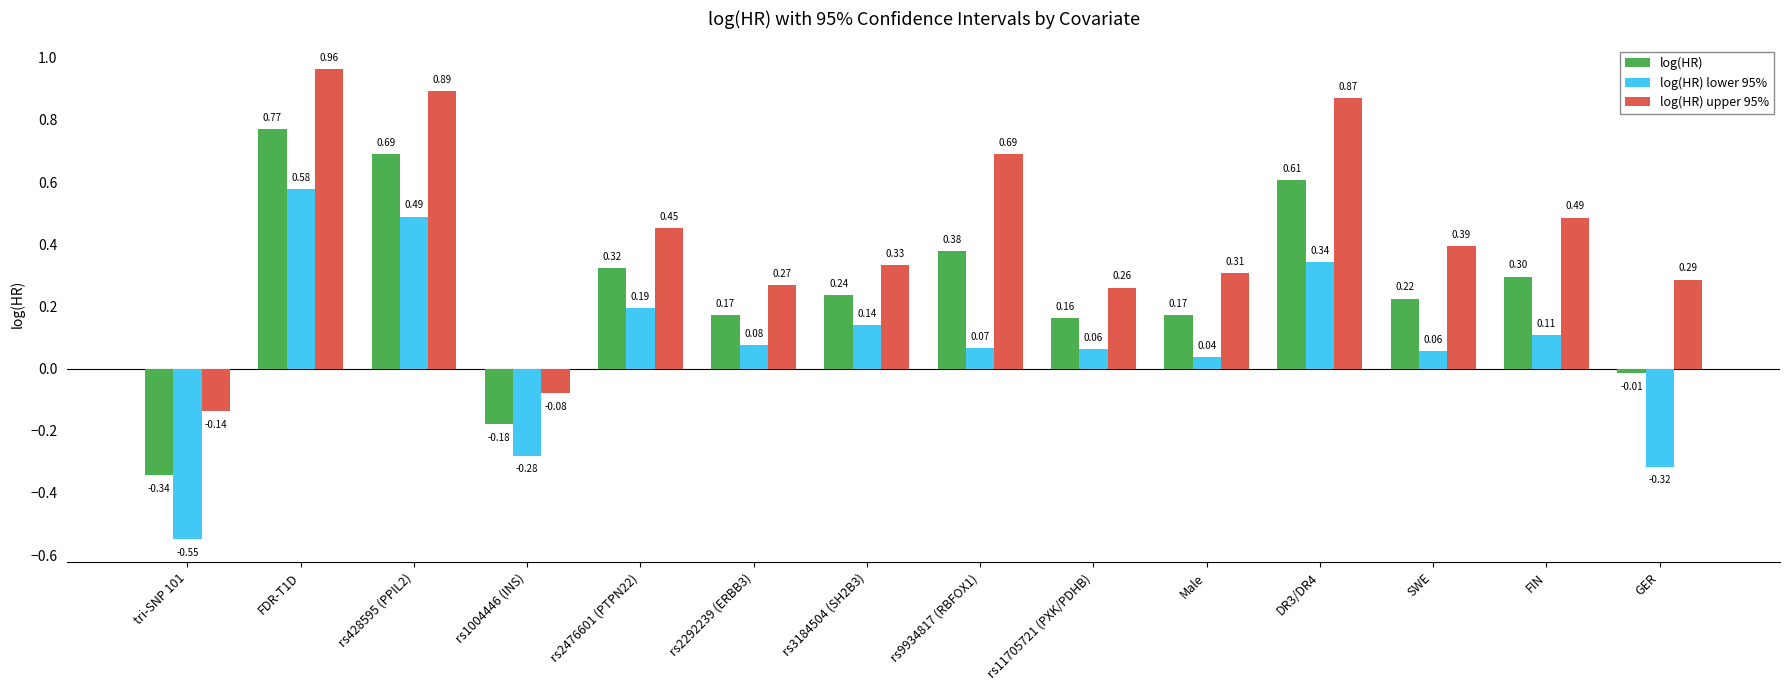

Rank the series by their average value, from highest to lowest.

log(HR) upper 95%, log(HR), log(HR) lower 95%